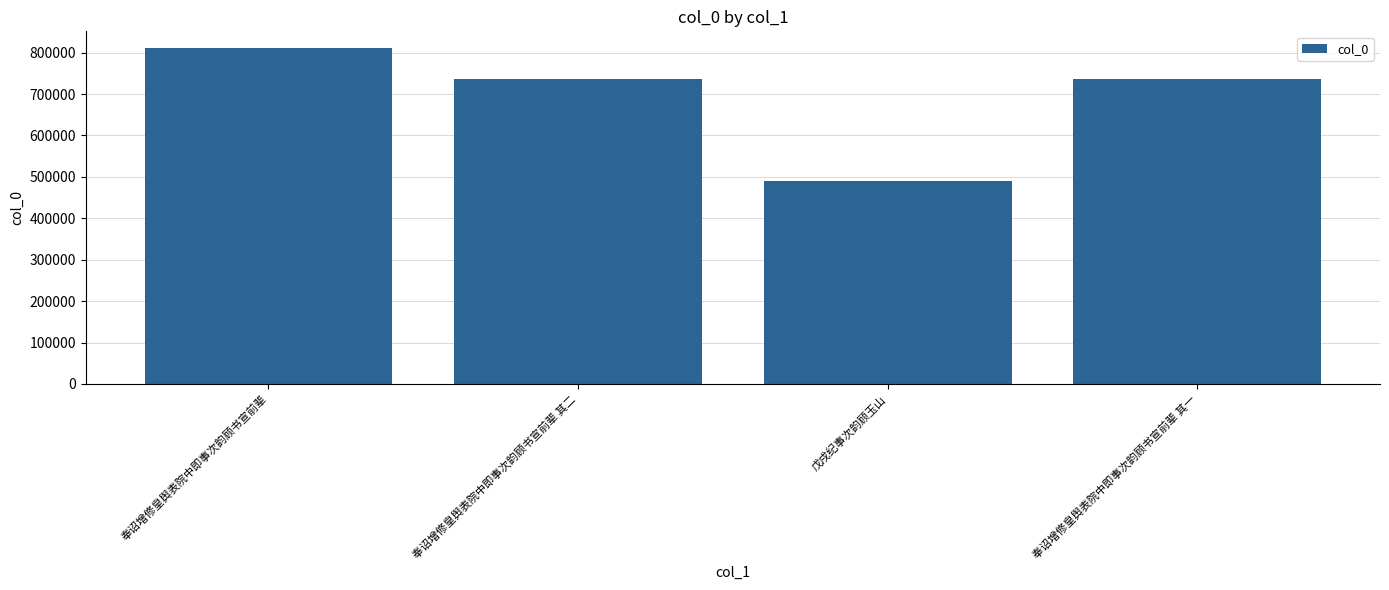

Does the chart contain stacked bars?

No